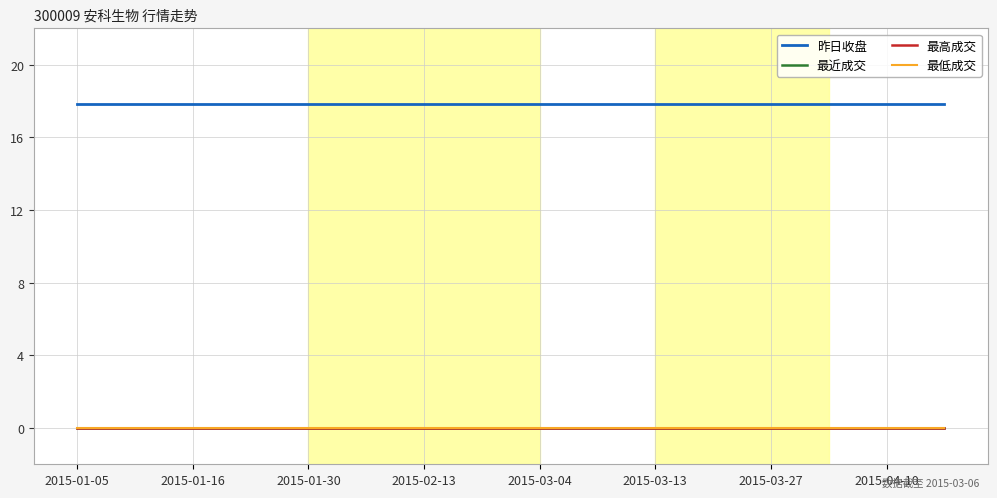

Which category has the highest value in the 最近成交 series?

2015-01-05